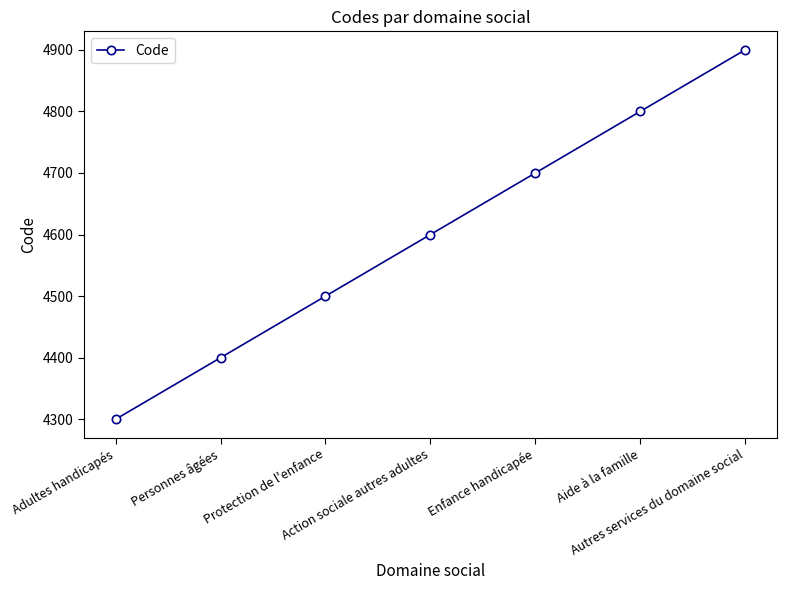

Reading right to left, extract all data points from this chart.

4900	4800	4700	4600	4500	4400	4300